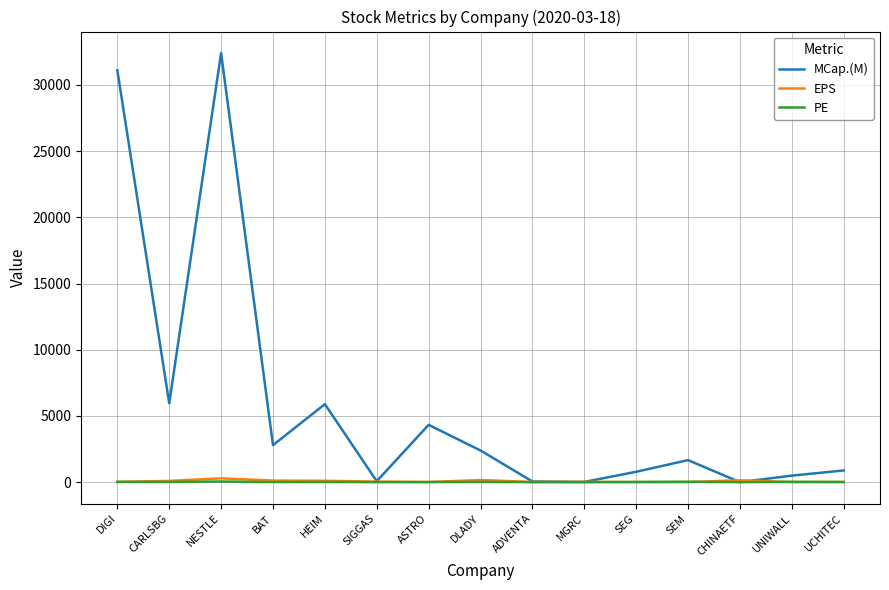

Which series changed the most between ASTRO and SEG?

MCap.(M)